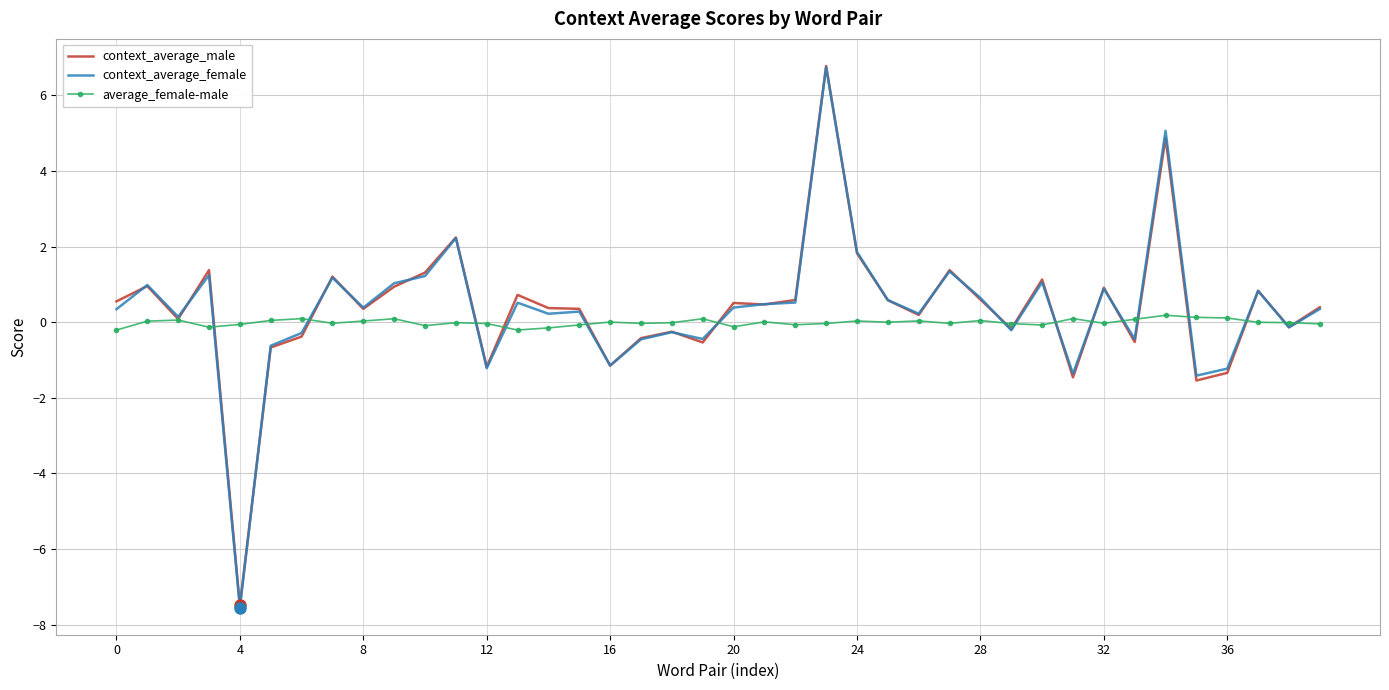

Which series has the widest spread of values?

context_average_female